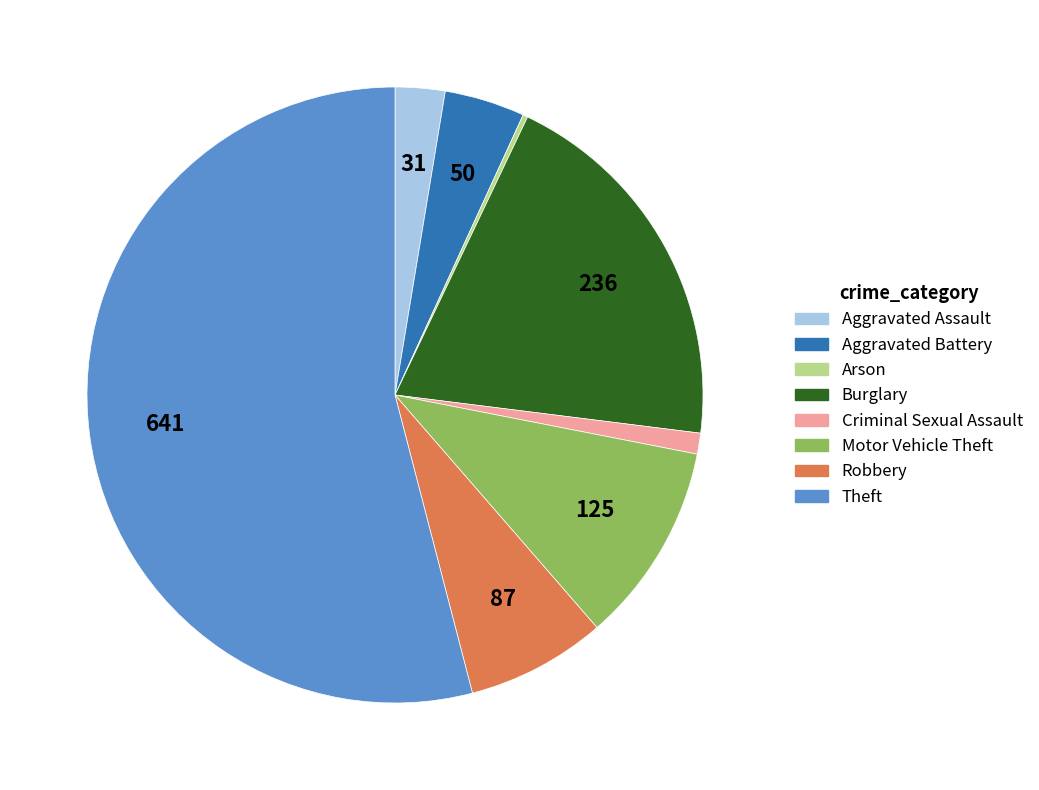

Is the sum of Aggravated Battery and Theft greater than half?

Yes